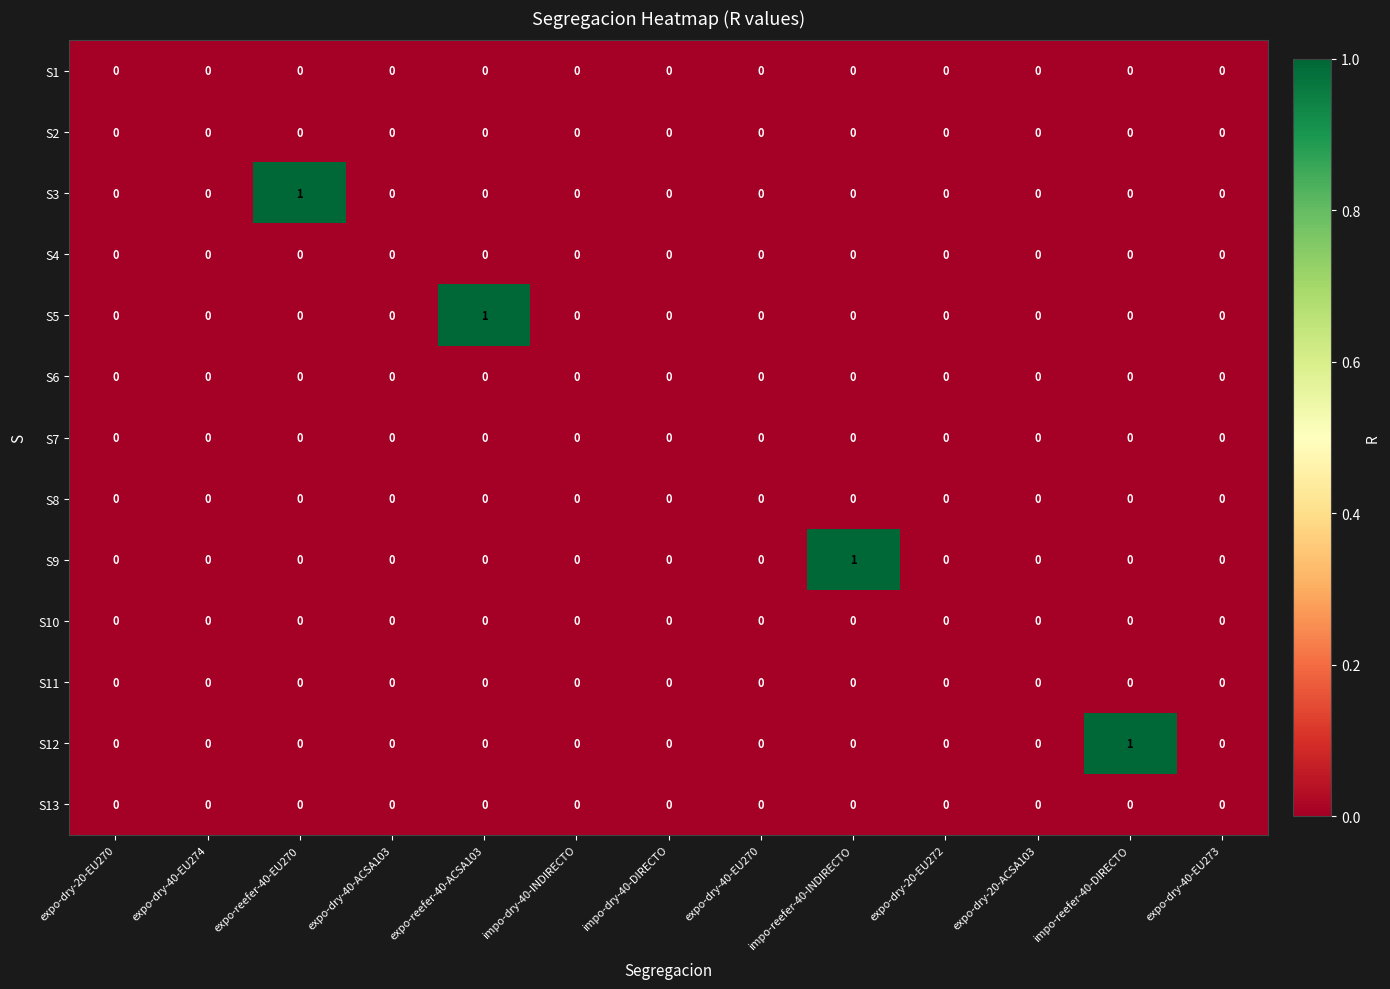

Between impo-dry-40-DIRECTO and impo-reefer-40-INDIRECTO, which series saw the biggest shift?

S9